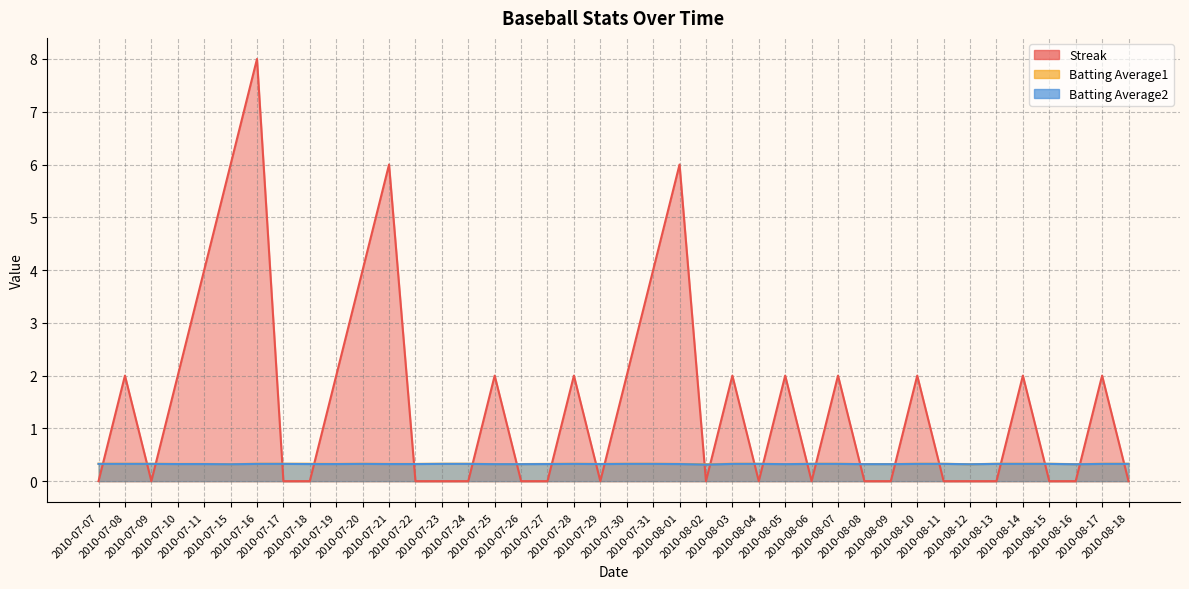

In Streak, how many points are lower than both neighbors (excluding endpoints)?

5